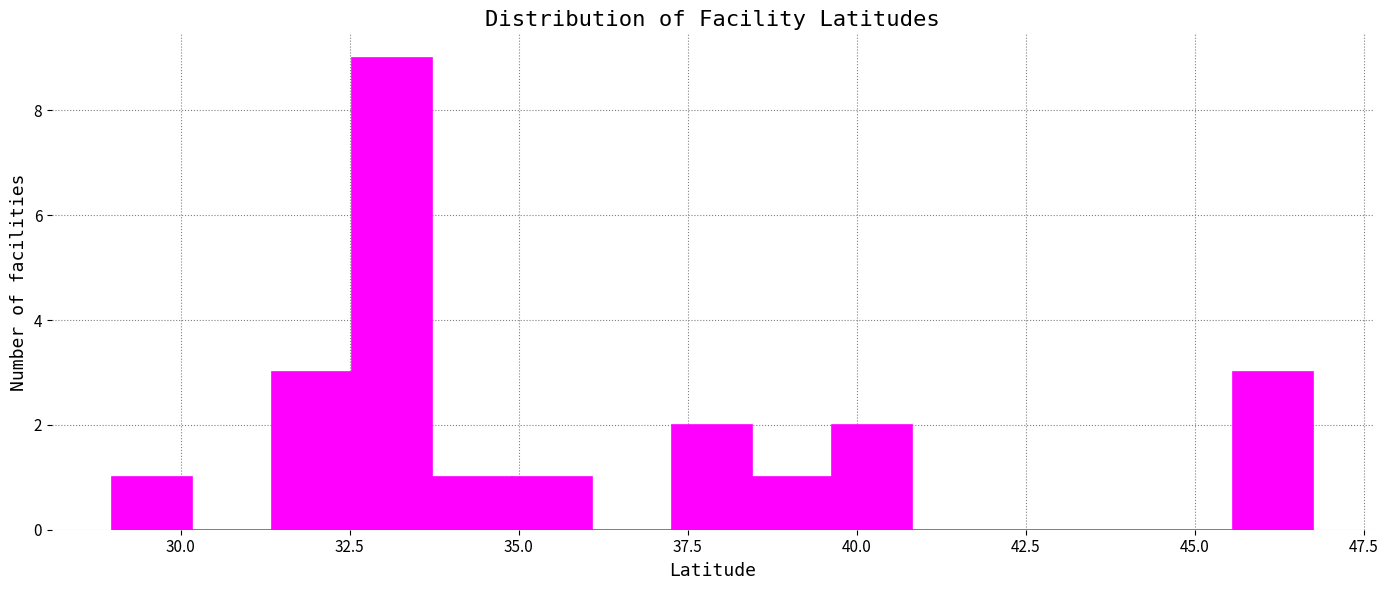

Read against the x-axis, roughly where is the centre of the tallest bar?

33.0